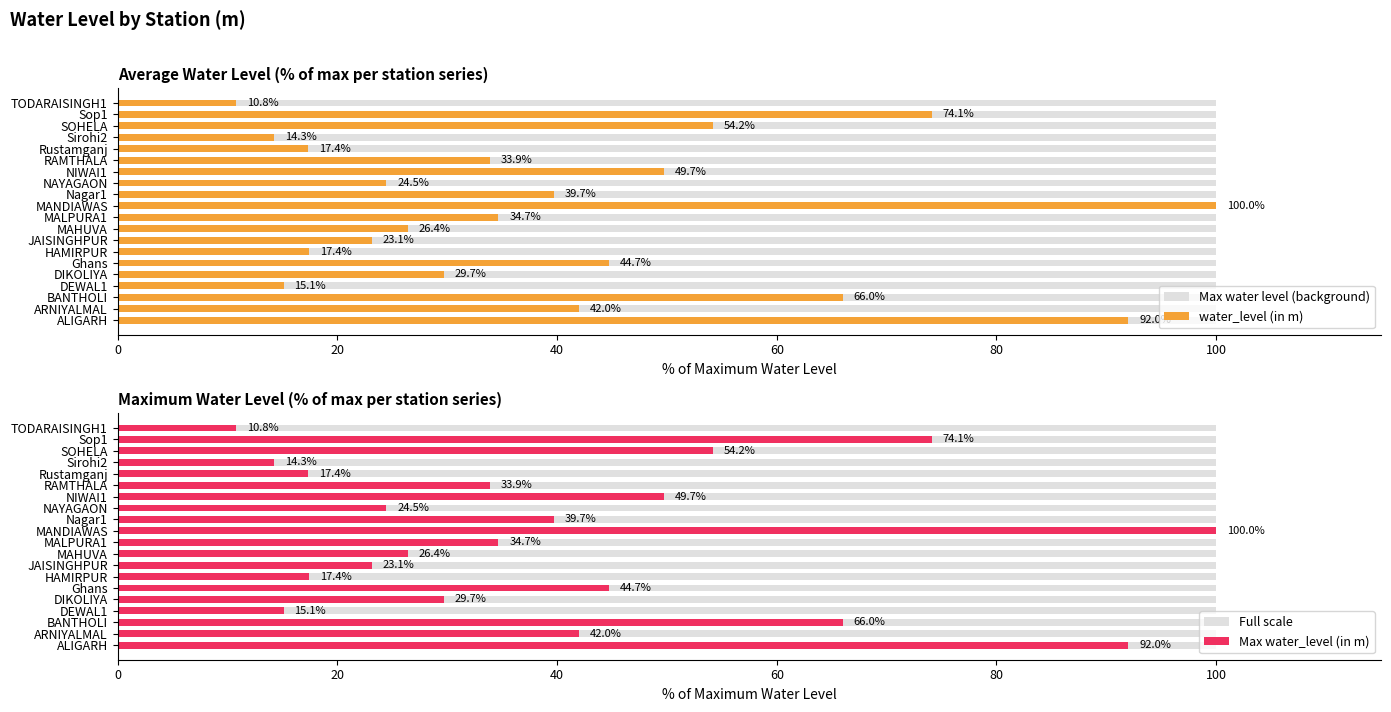

Which series has the widest spread of values?

water_level (in m)